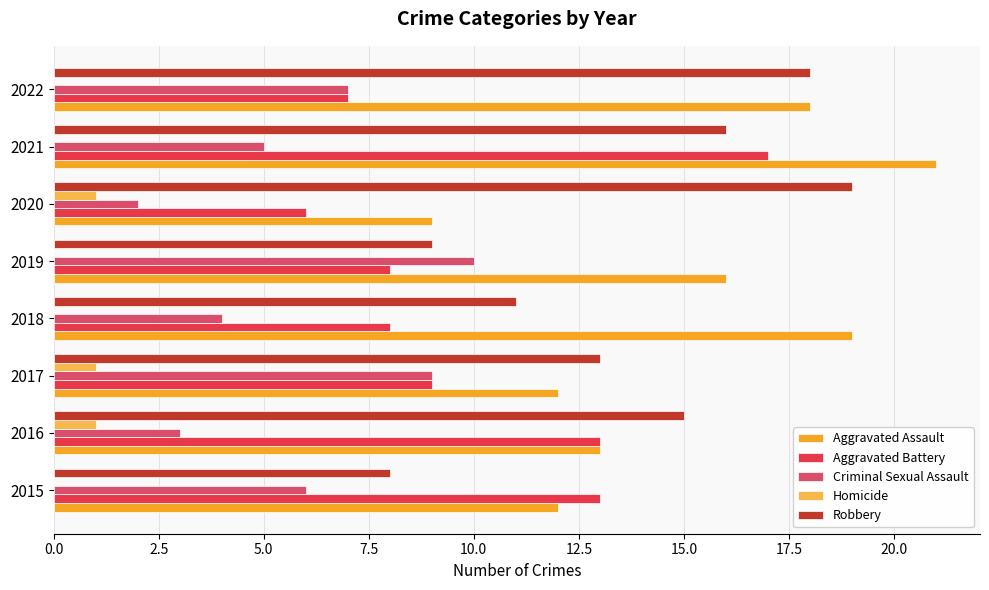

What is the sum of all Aggravated Battery values?

81